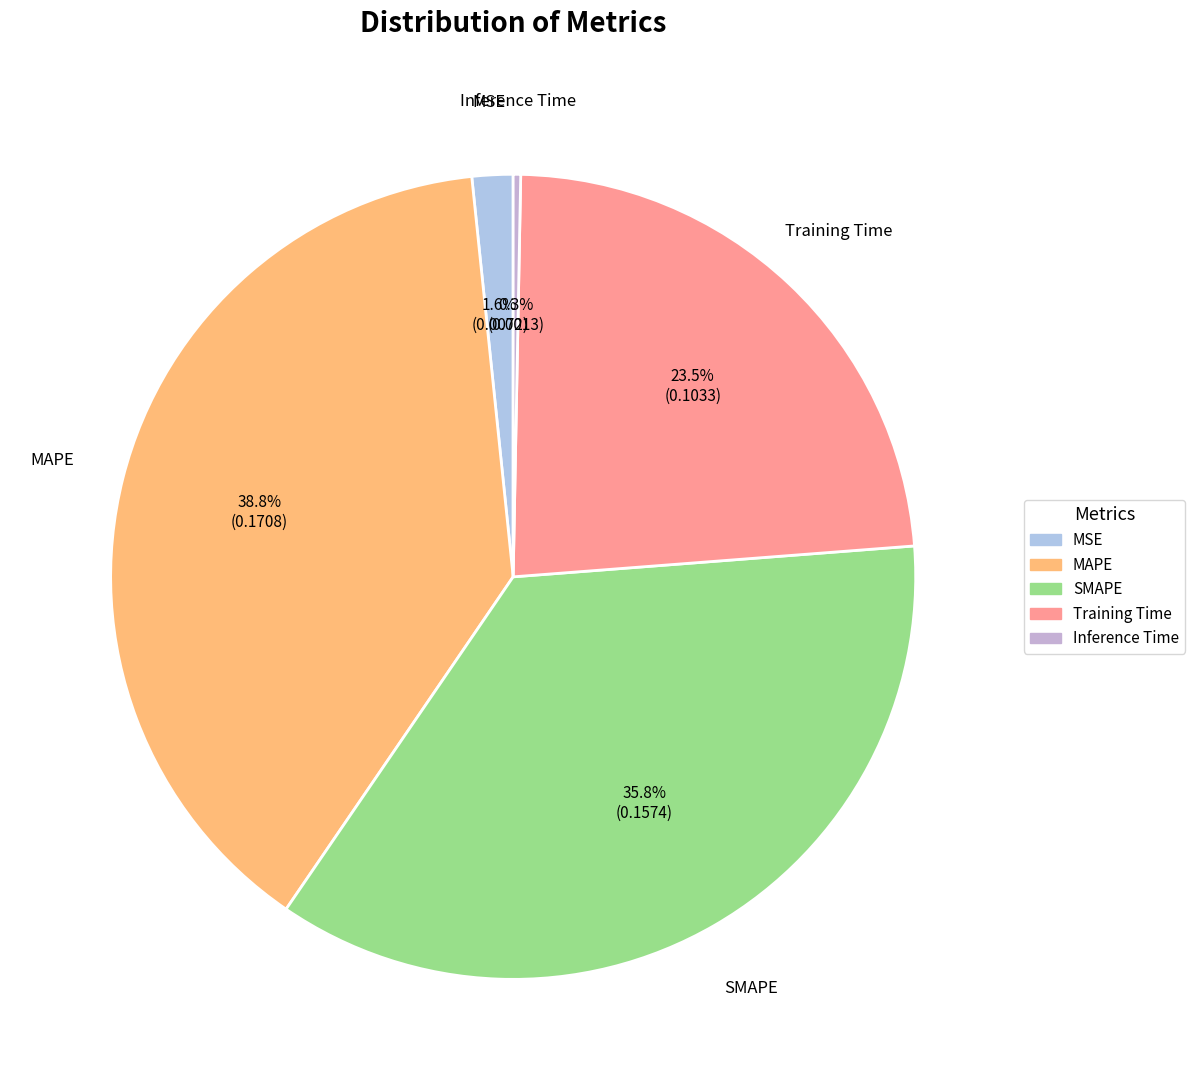

Between Training Time and Inference Time, which is larger?

Training Time